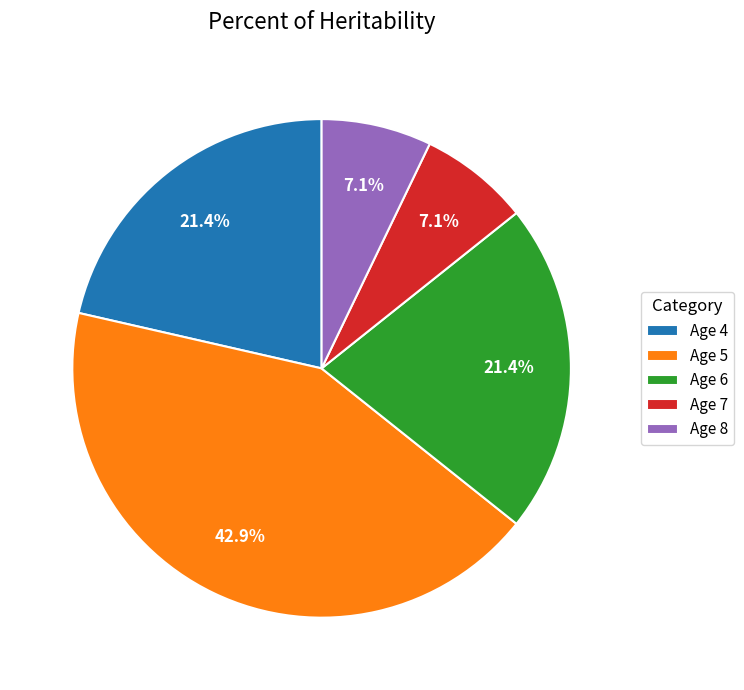

Is there any slice that represents more than half of the pie?

No